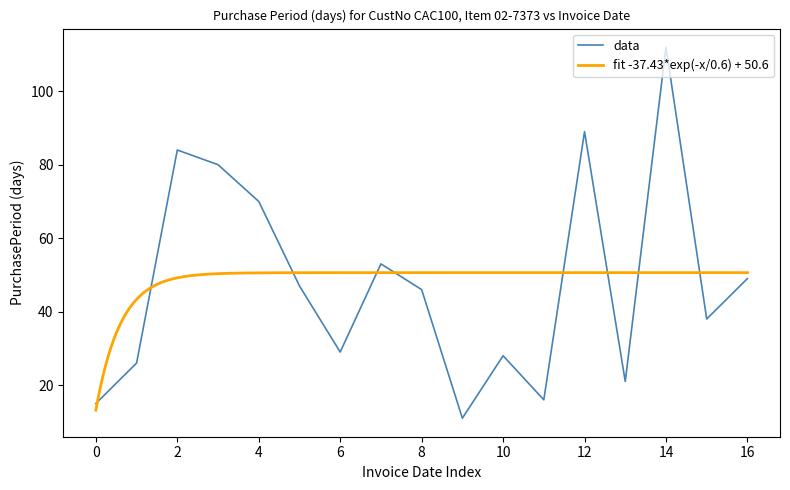

What is the maximum value for data?

112